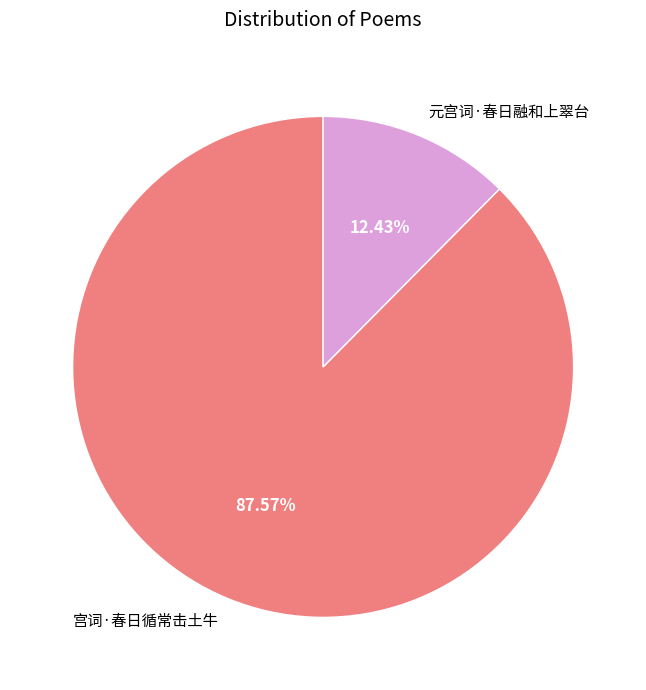

What percentage do 元宫词·春日融和上翠台 and 宫词·春日循常击土牛 together represent?

100.0%